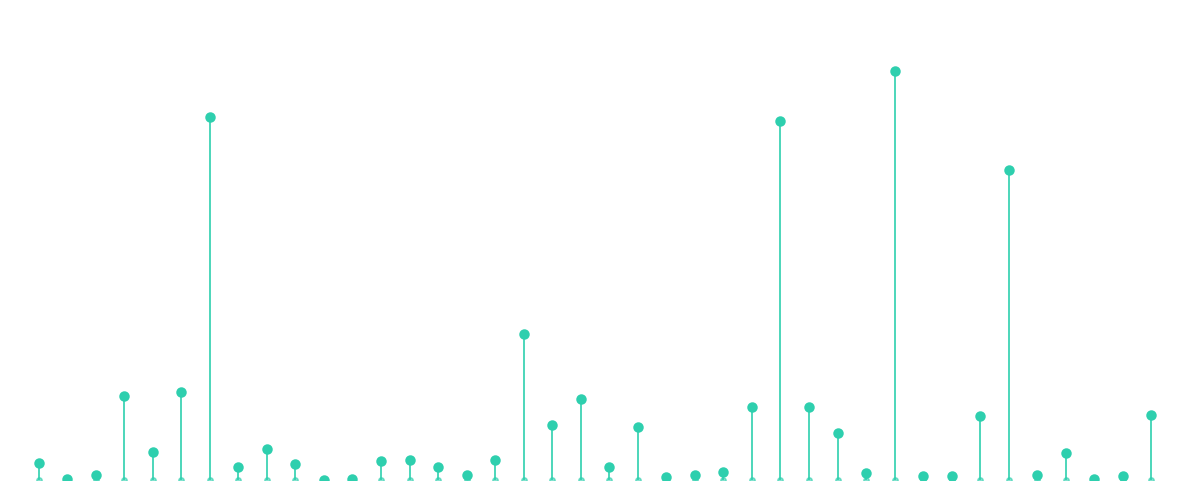

What is the ratio of the value at 14 to the value at 24?

1.7